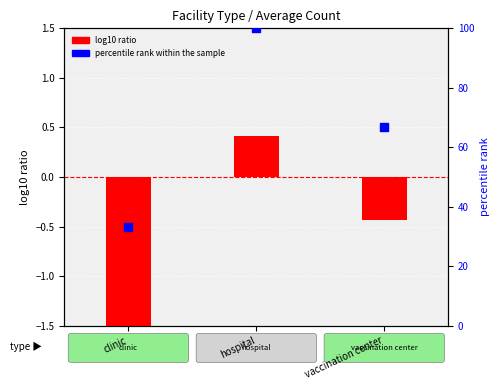

What are all the series names shown in the legend?

log10 ratio, percentile rank within the sample